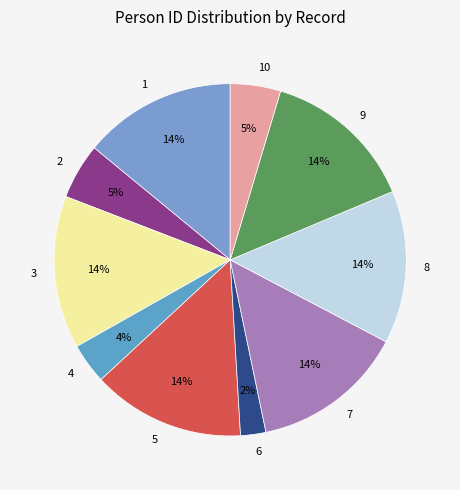

How many slices are in this pie chart?

10